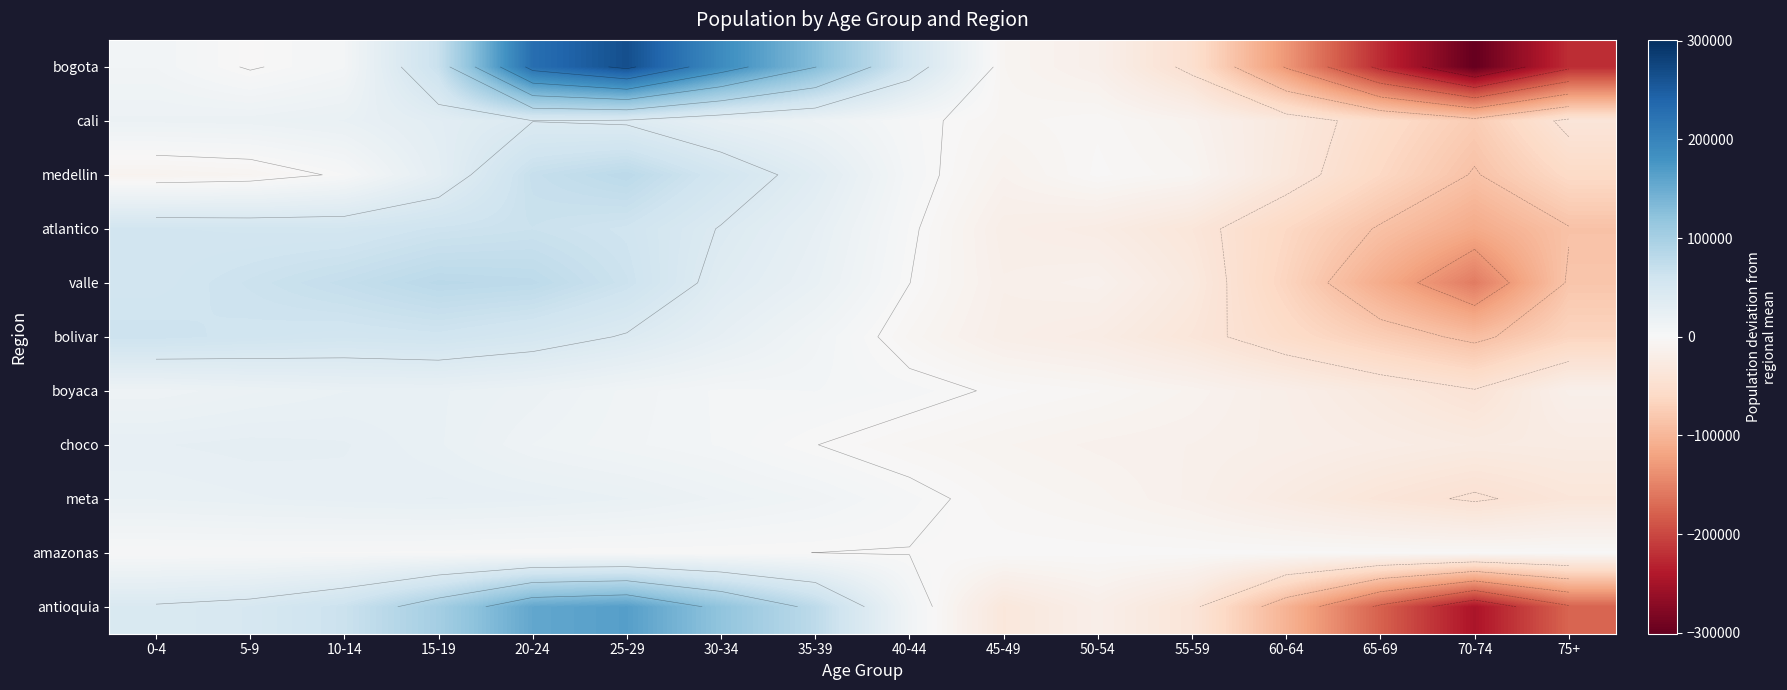

At which label does bogota first exceed 6702?

0-4